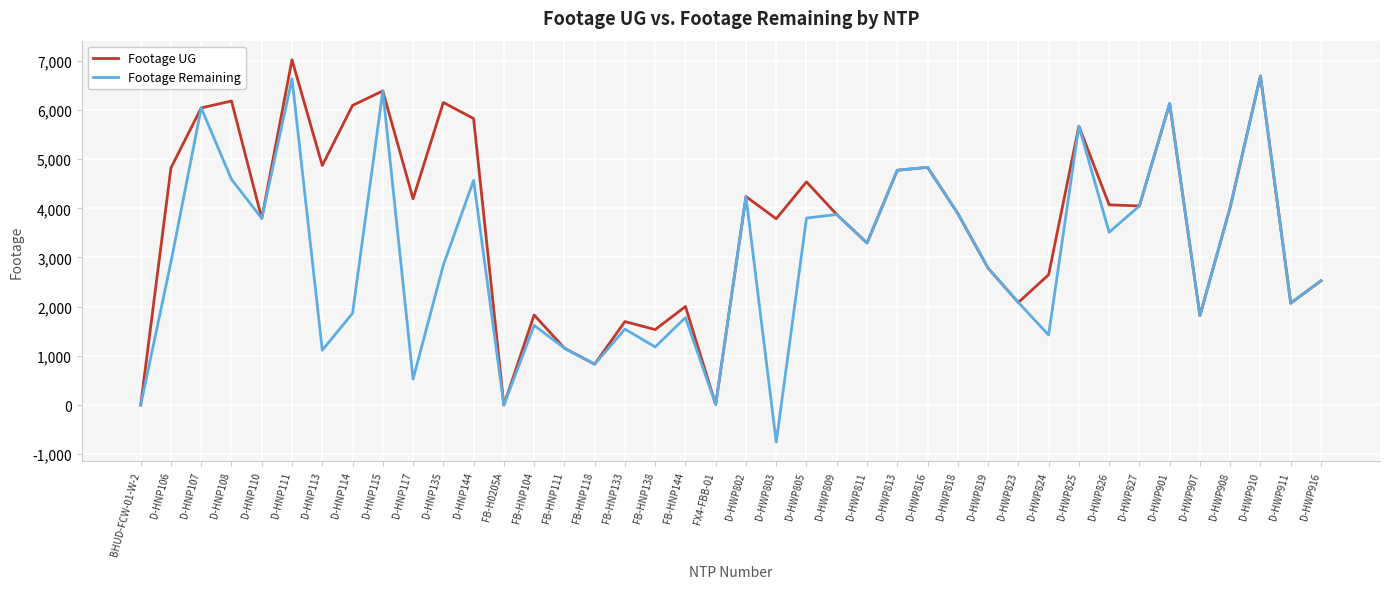

Rank the series by their average value, from highest to lowest.

Footage UG, Footage Remaining